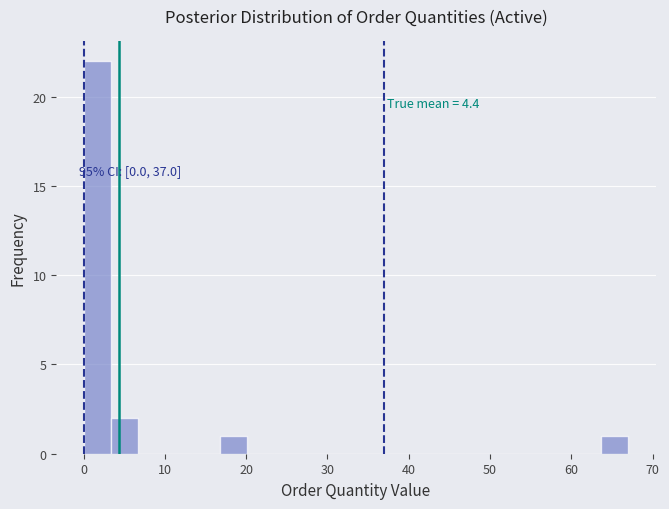

Read against the x-axis, roughly where is the centre of the tallest bar?

2